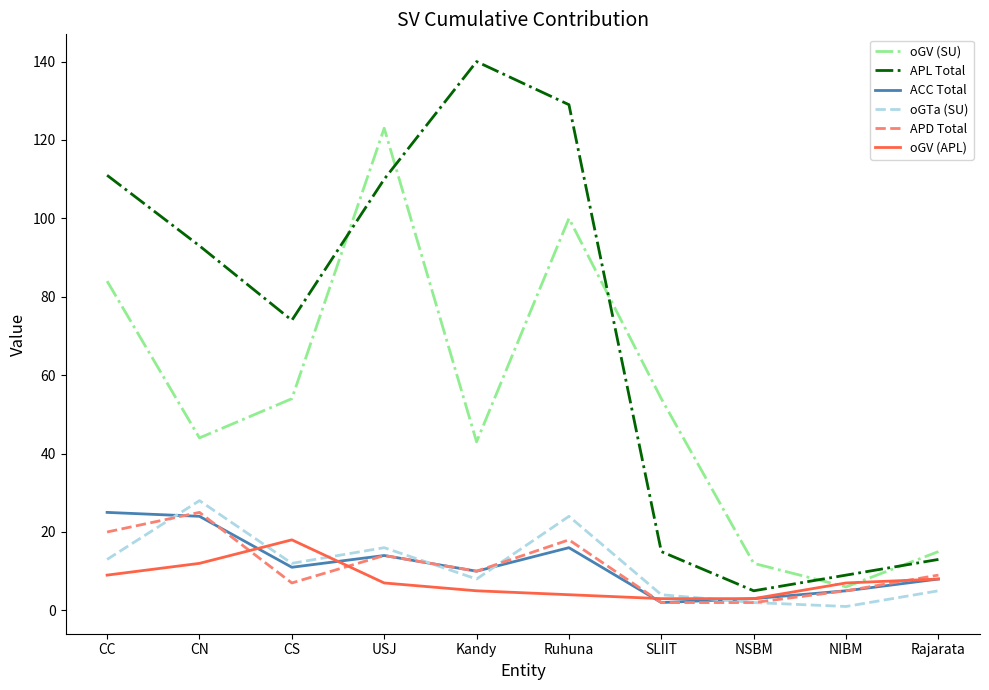

Which label corresponds to the largest value in the chart?

Kandy